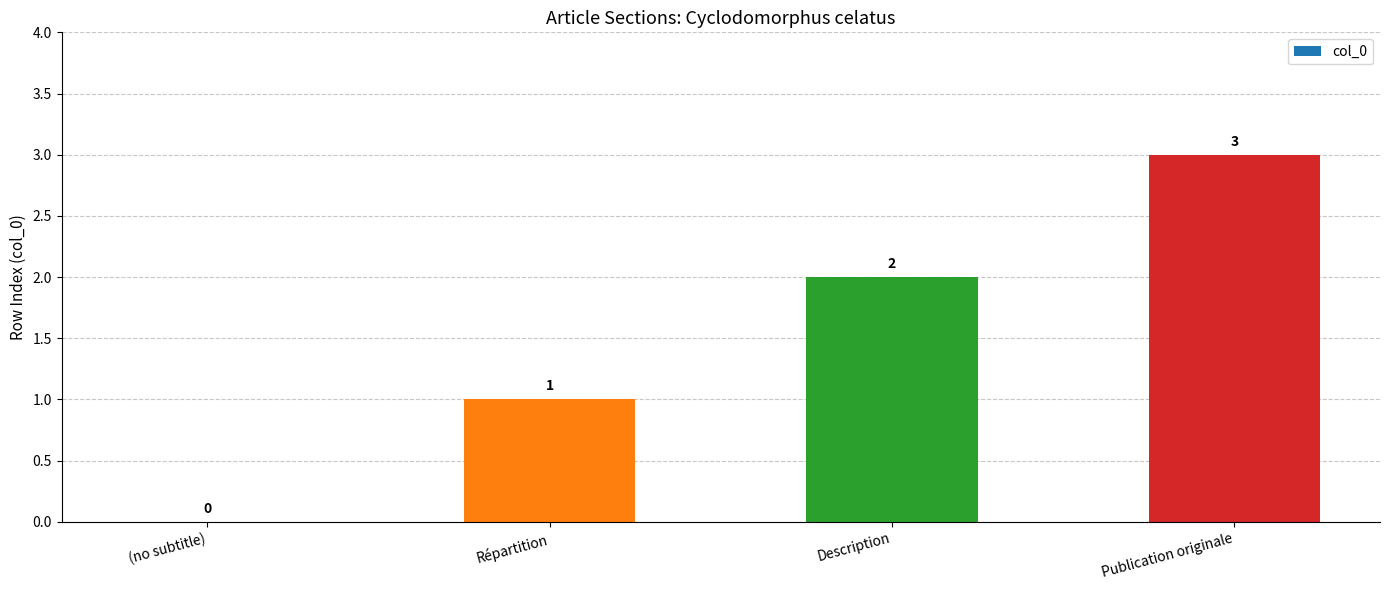

The chart shows a value of 2 at (no subtitle). True or false?

False